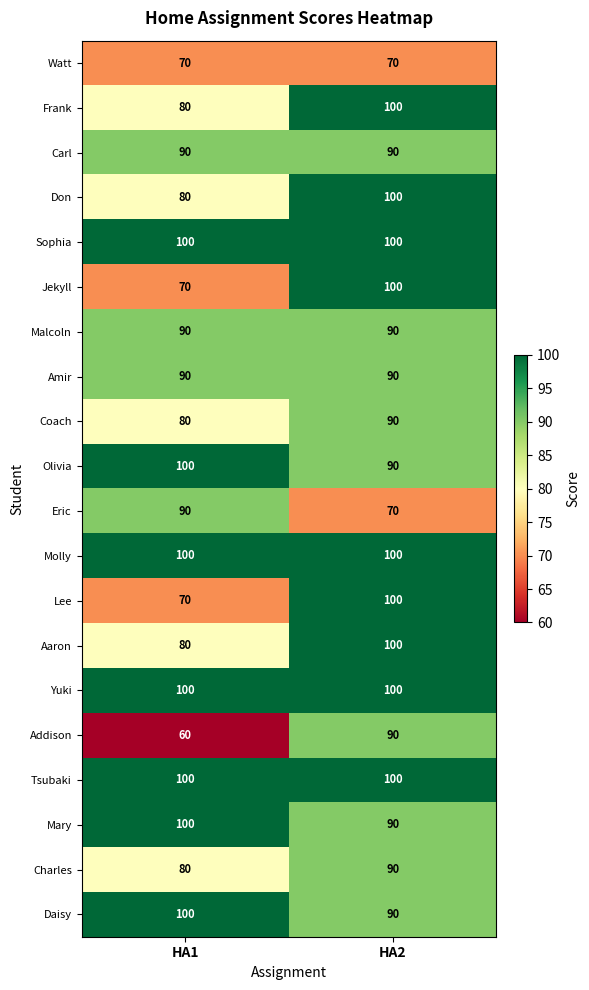

What is the highest value of the Jekyll series?

100